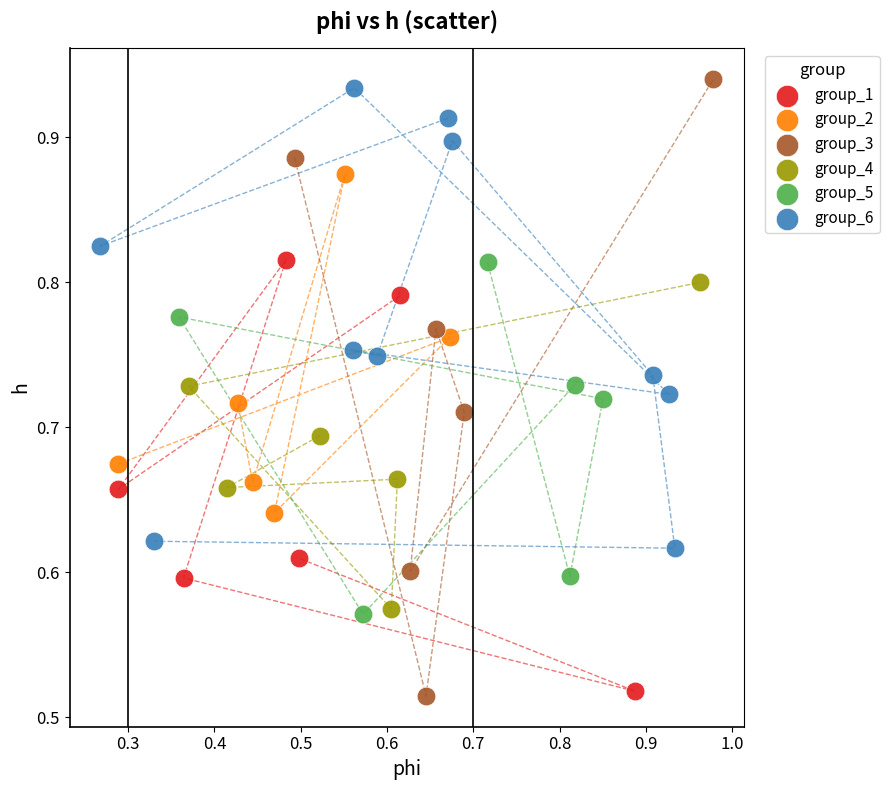

Which series has the widest spread of Y values?

group_3